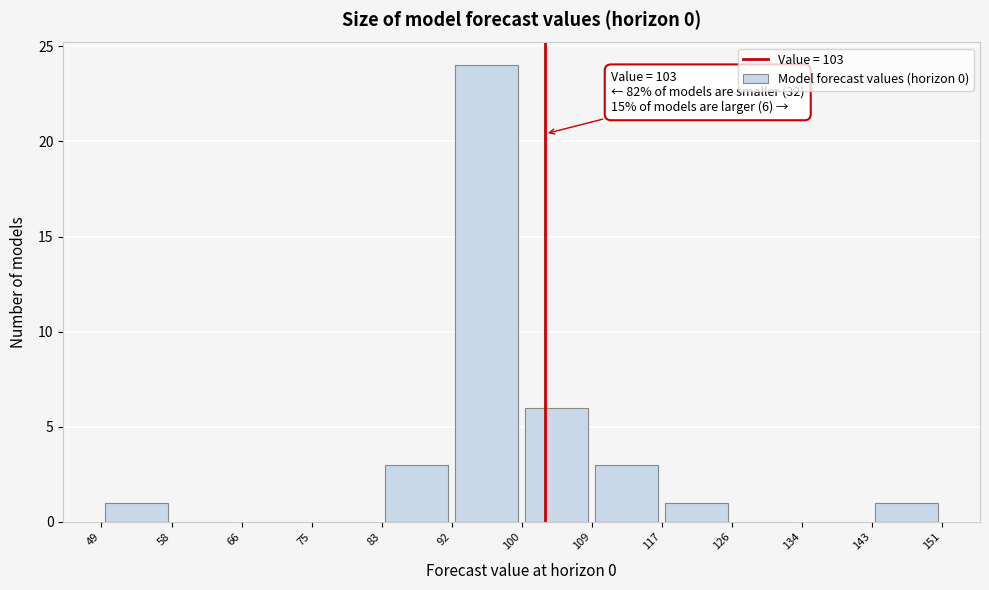

Over which range of the x-axis is the bar tallest?

92 to 100